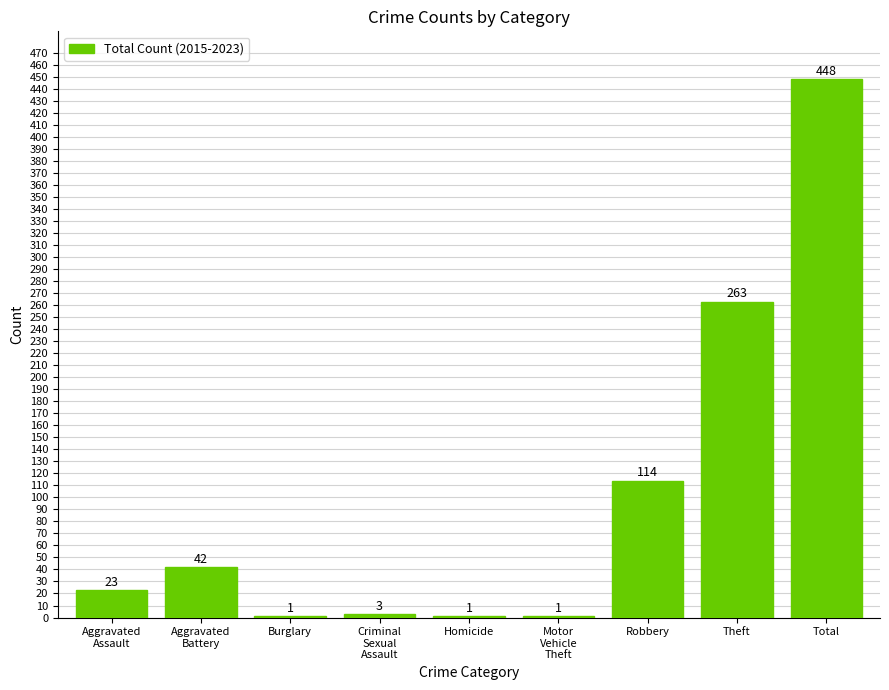

Reading left to right, extract all data points from this chart.

23	42	1	3	1	1	114	263	448